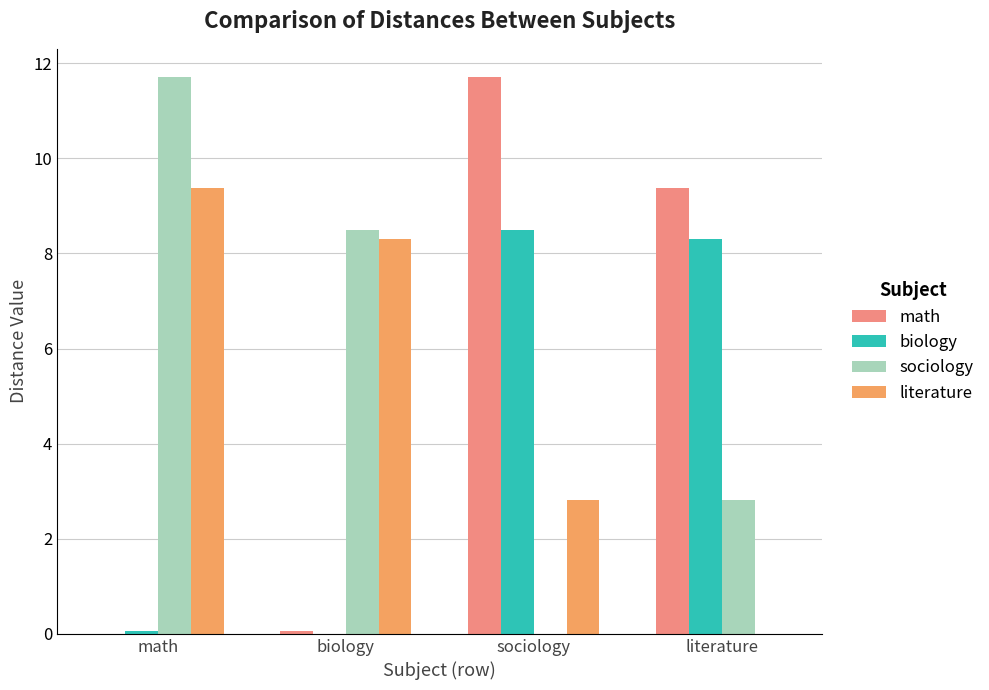

Which series changed the most between biology and sociology?

math